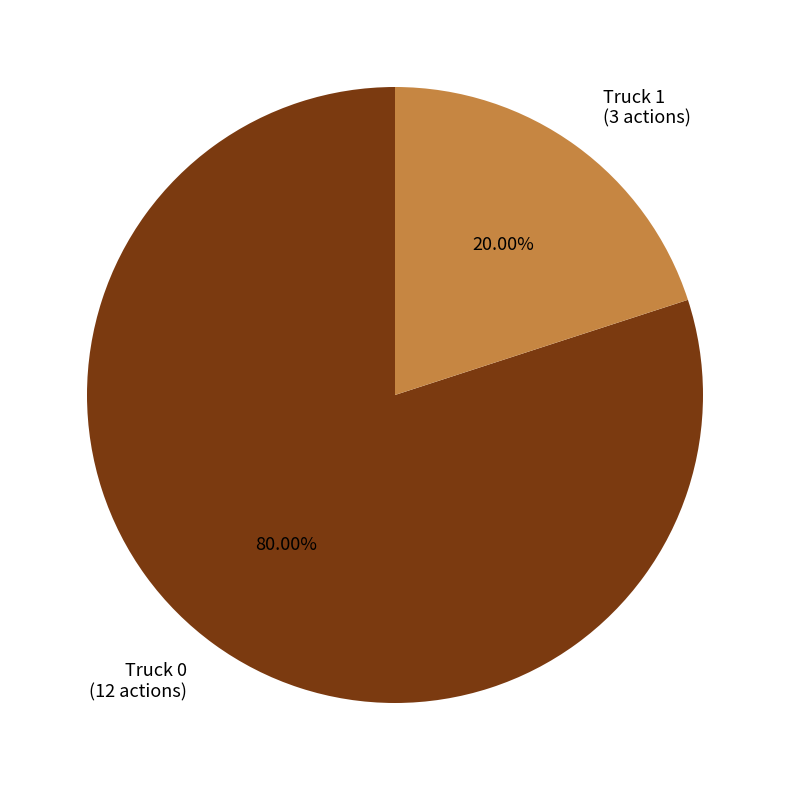

Is it true that Truck 1 is 32% of the pie?

False